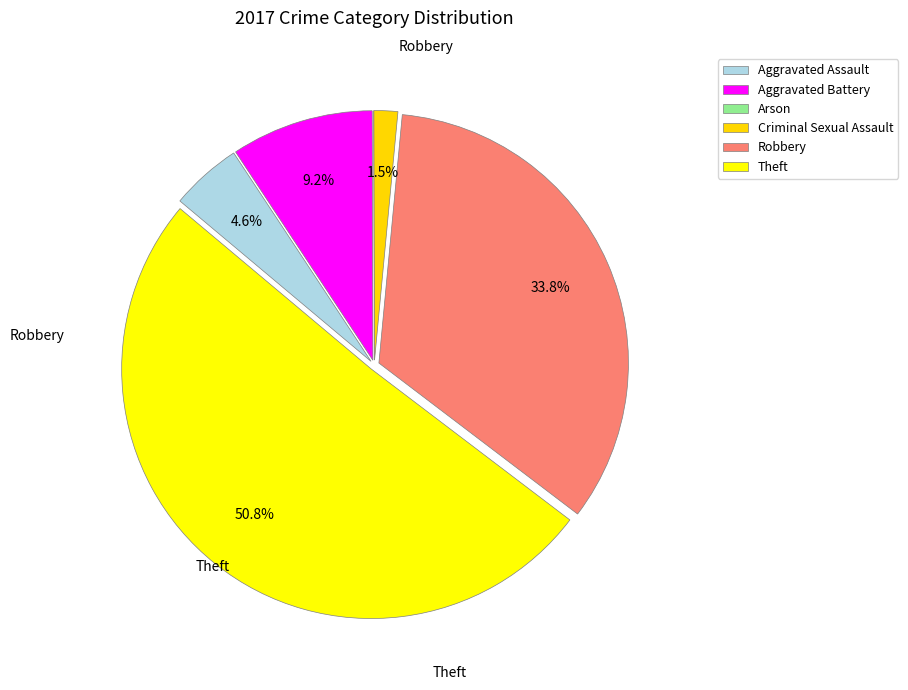

Does any single category account for the majority?

Yes